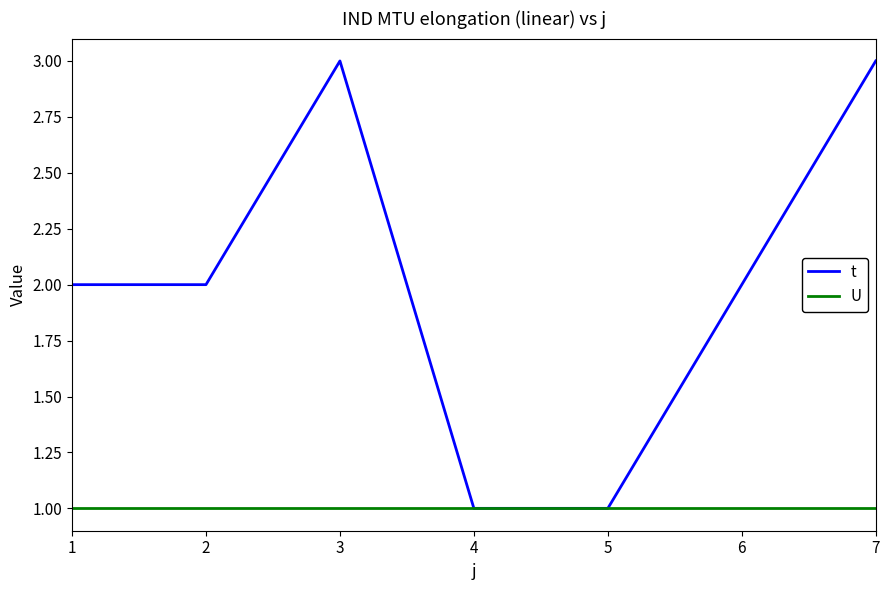

Rank the series by their average value, from highest to lowest.

t, U